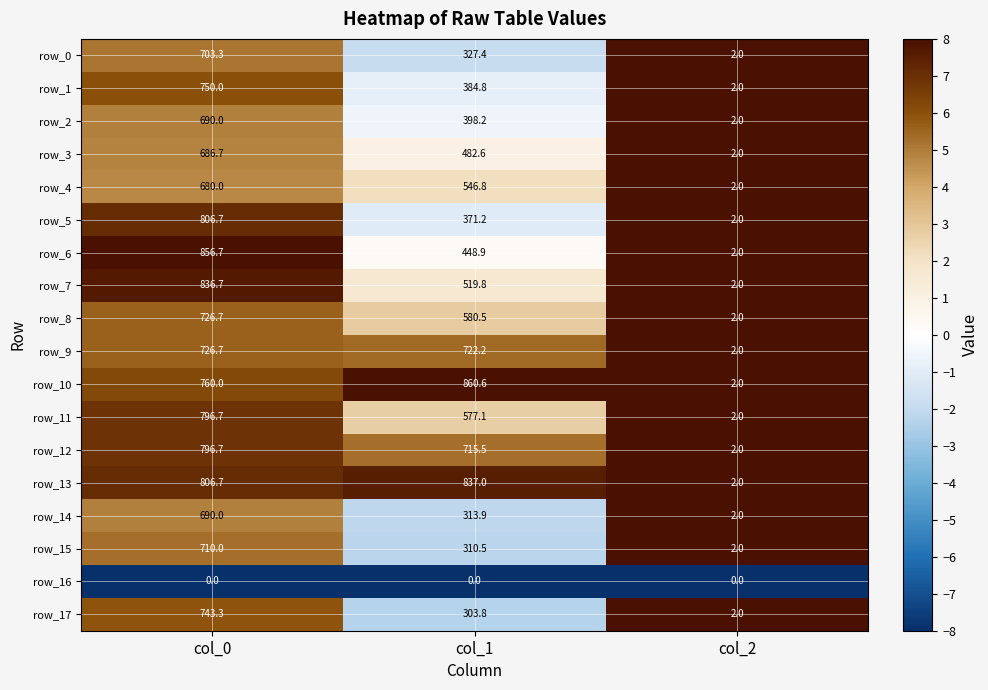

What is the highest value of the row_14 series?

690.0